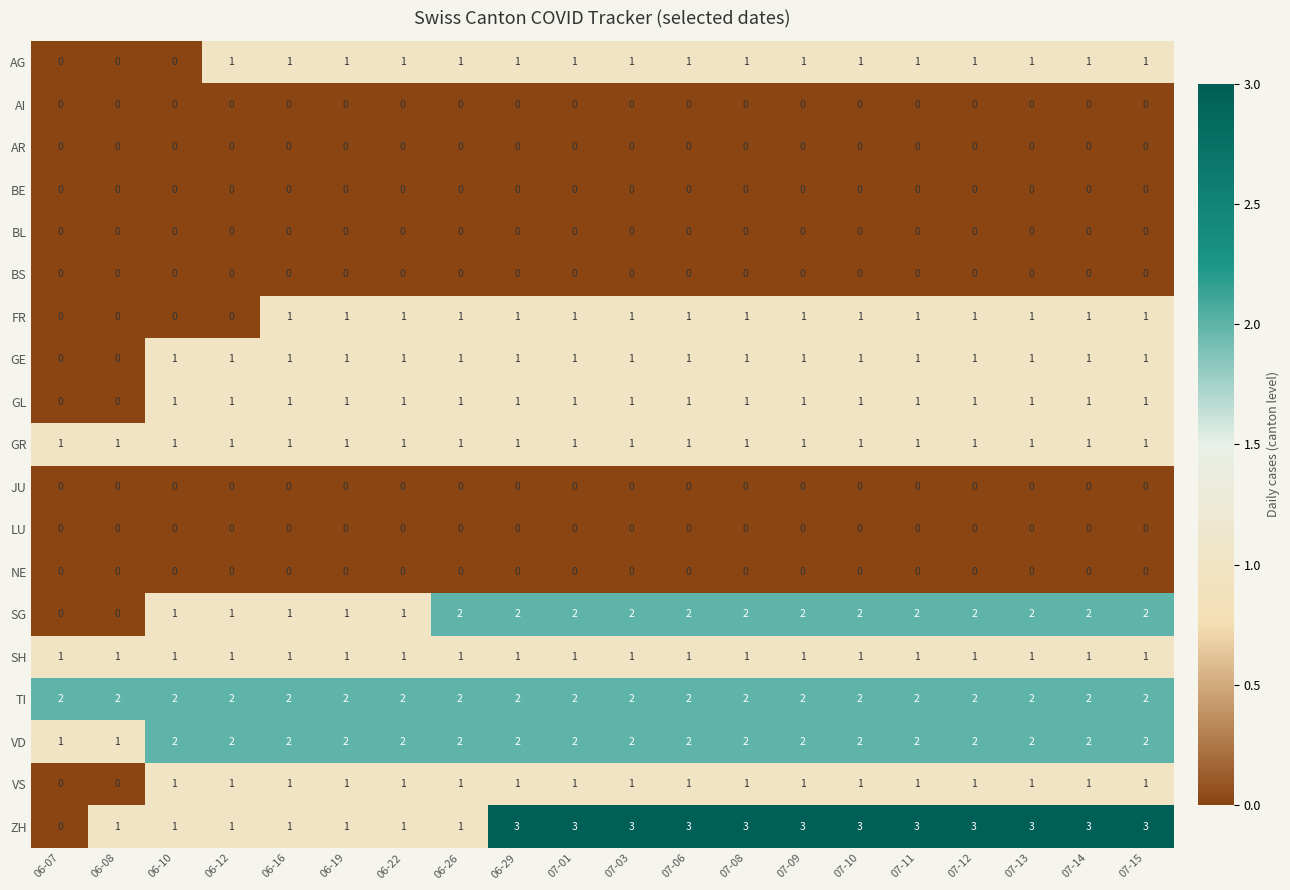

How many data points does each series have?

20